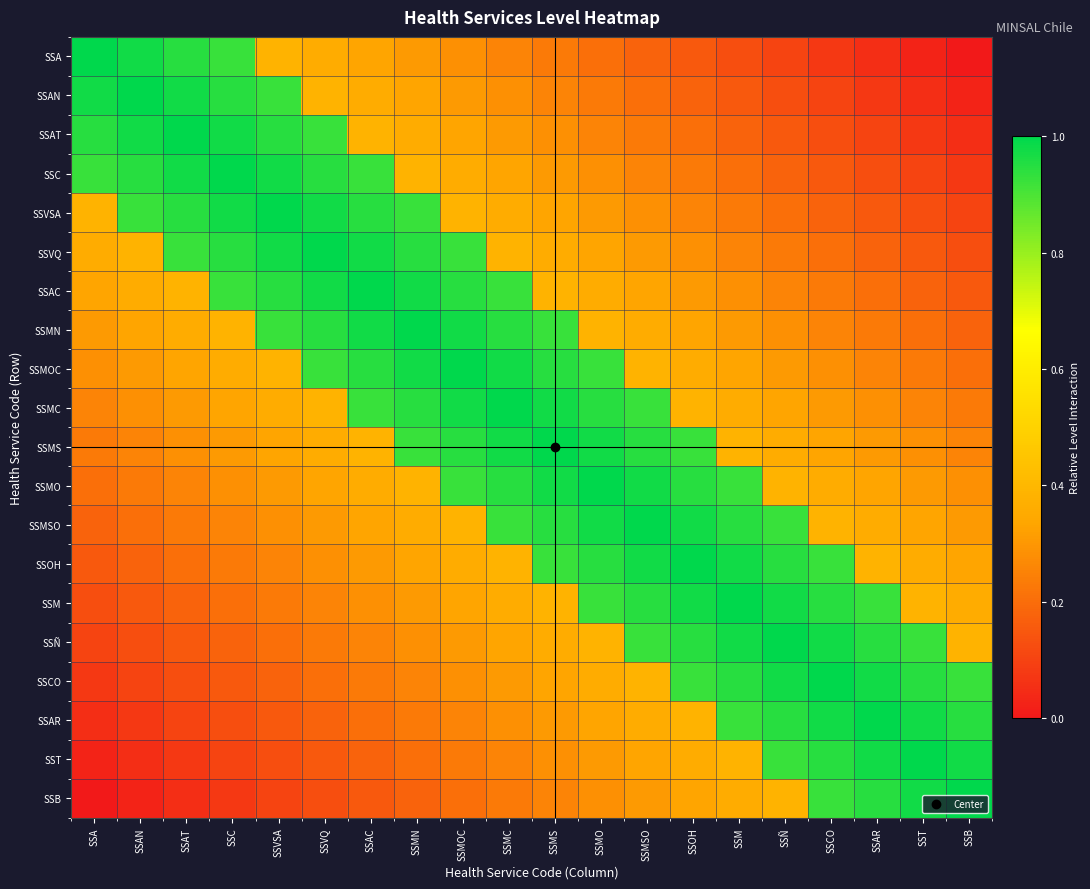

At how many categories does at least one series exceed 0?

20